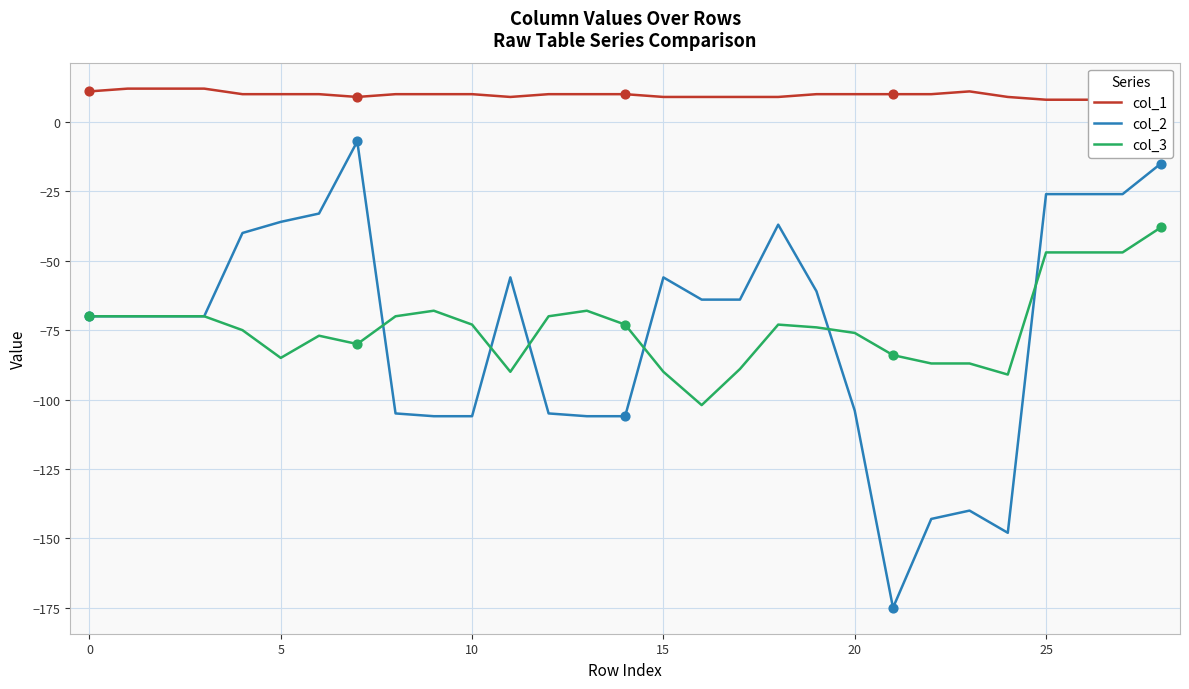

At which category is the sum across all series the highest?

28